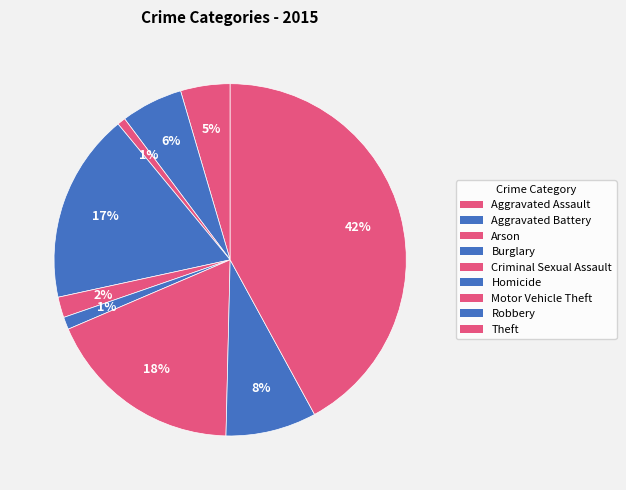

How many segments does this pie chart have?

9